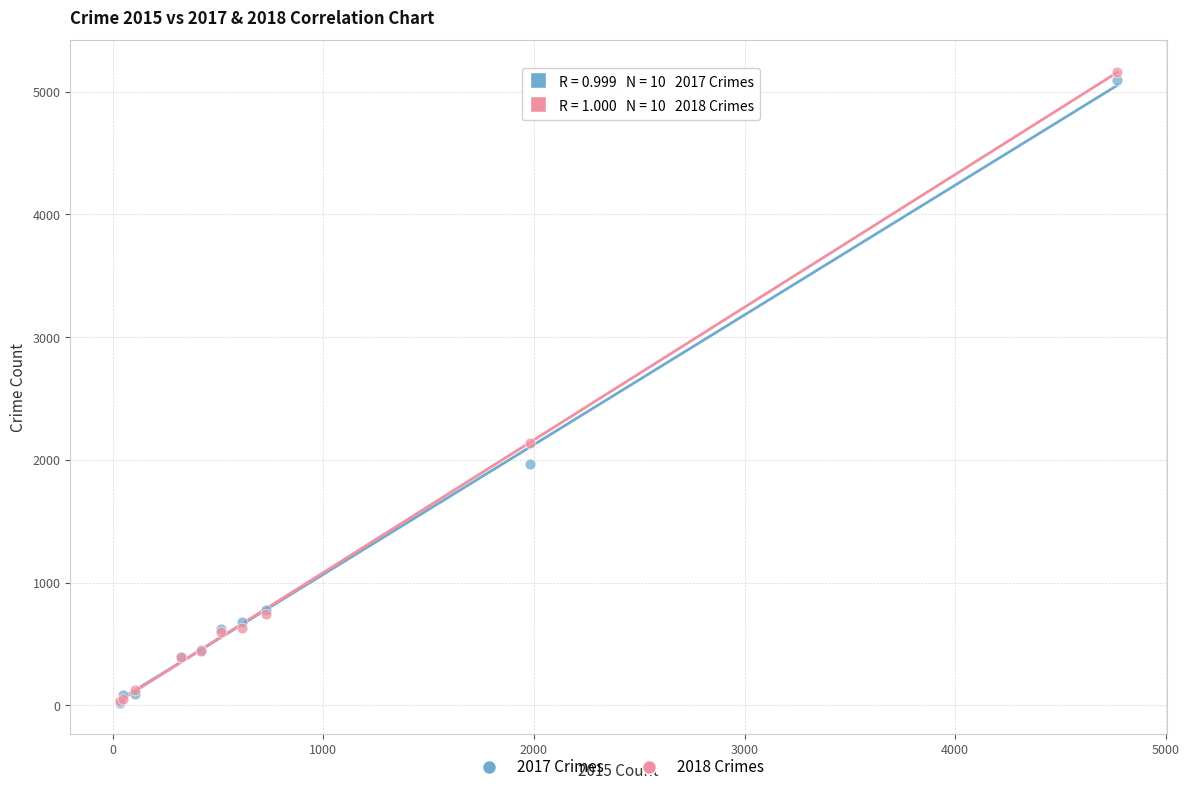

Which series has the widest spread of Y values?

2018 Crimes